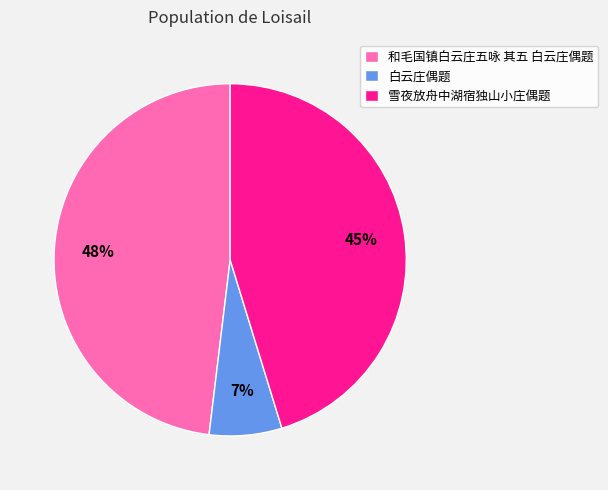

What is the largest slice in the pie chart?

和毛国镇白云庄五咏 其五 白云庄偶题